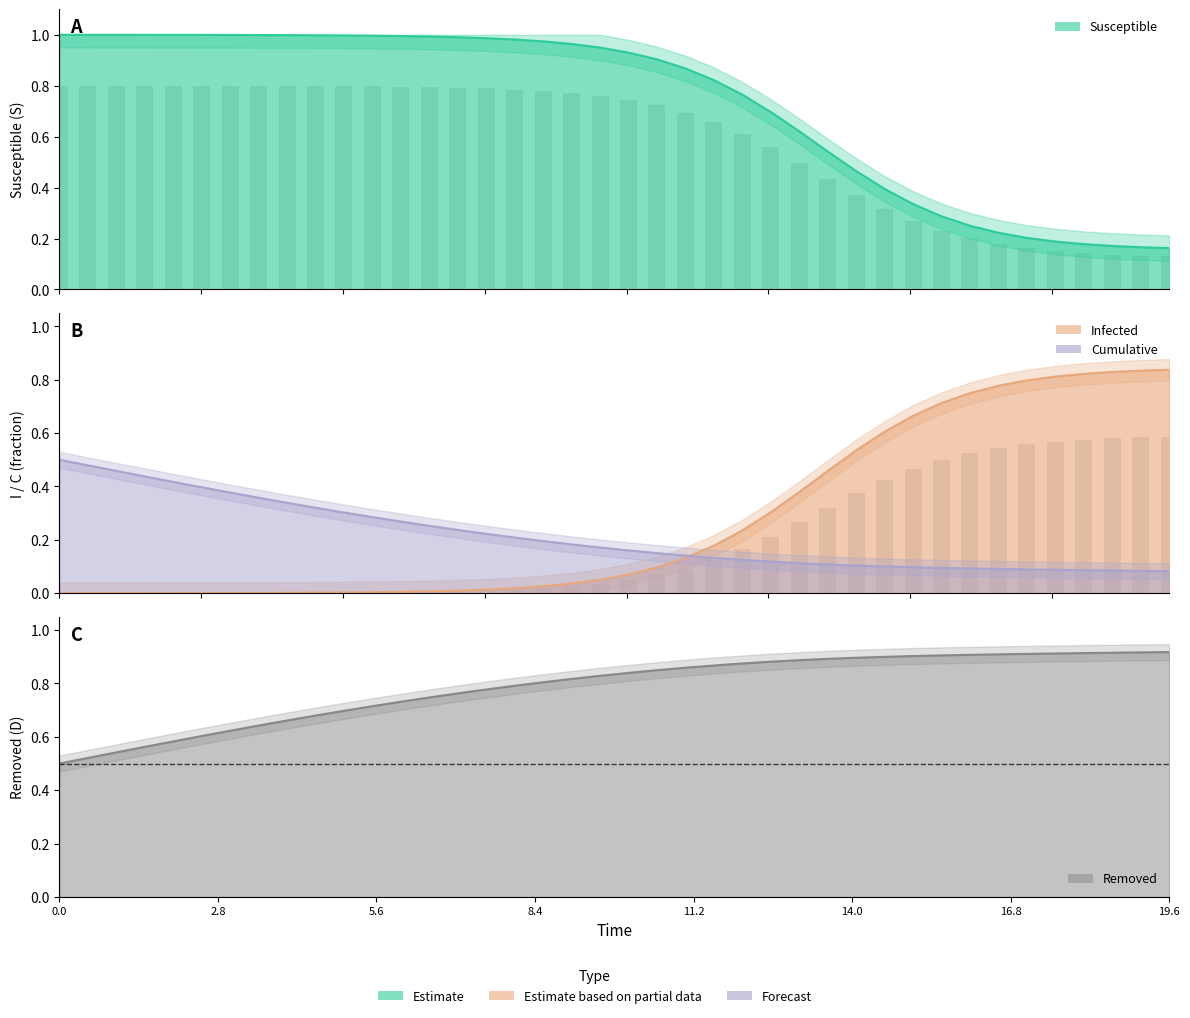

How many groups of bars are there?

40